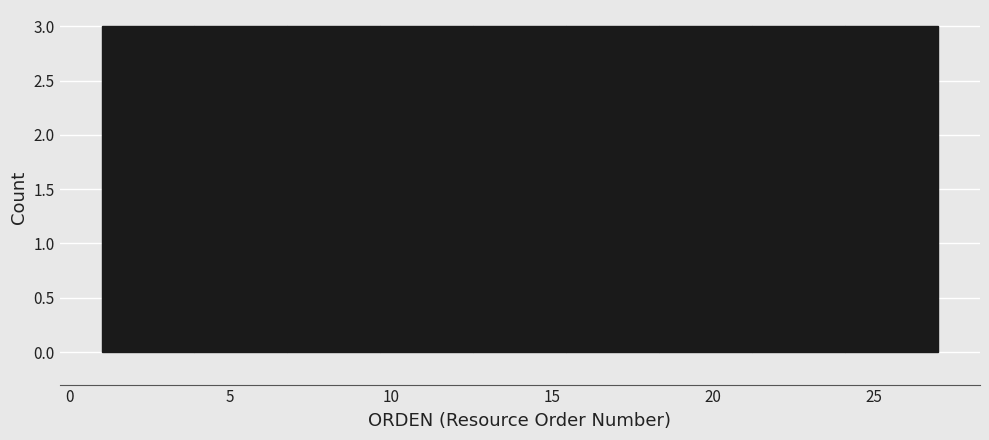

Reading left to right, transcribe this chart: for each bar, give the range it covers on the x-axis and its height. Neither the bar edges nor the heights are printed on the chart, so give them approximately, as read against the axes.

1.0 to 4.0: 3
4.0 to 7.0: 3
7.0 to 9.5: 3
9.5 to 12.5: 3
12.5 to 15.5: 3
15.5 to 18.5: 3
18.5 to 21.0: 3
21.0 to 24.0: 3
24.0 to 27.0: 3